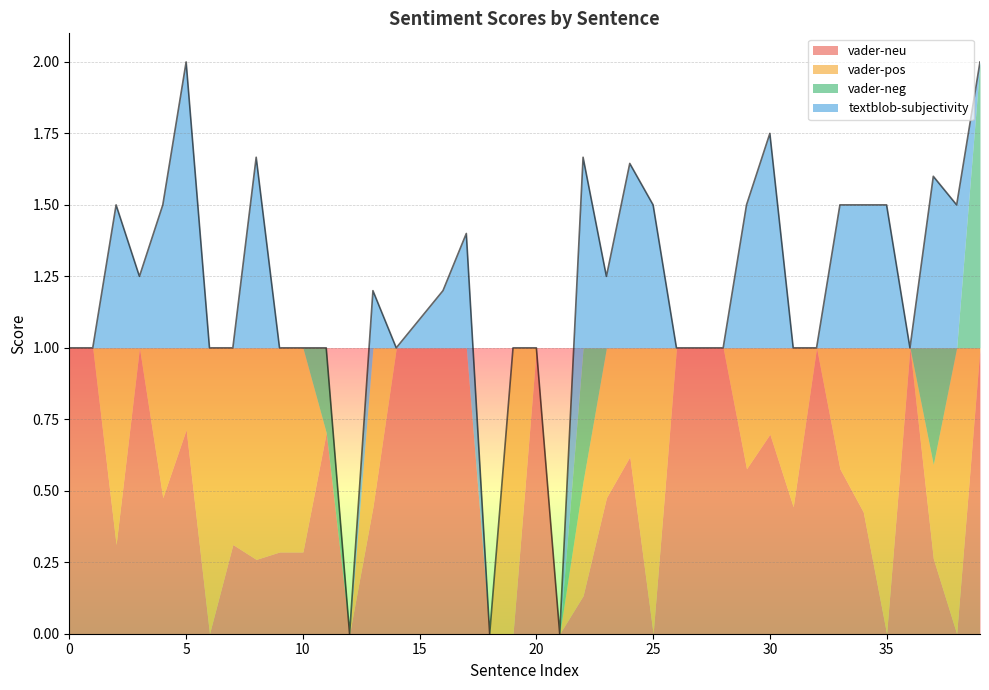

Reading right to left, list all the values displayed in this chart.

vader-neu: 39=1.0	38=0.0	37=0.3	36=1.0	35=0.0	34=0.4	33=0.6	32=1.0	31=0.4	30=0.7	29=0.6	28=1.0	27=1.0	26=1.0	25=0.0	24=0.6	23=0.5	22=0.1	21=0.0	20=1.0	19=0.0	18=0.0	17=1.0	16=1.0	15=1.0	14=1.0	13=0.4	12=0.0	11=0.7	10=0.3	9=0.3	8=0.3	7=0.3	6=0.0	5=0.7	4=0.5	3=1.0	2=0.3	1=1.0	0=1.0
vader-pos: 39=0.0	38=1.0	37=0.3	36=0.0	35=1.0	34=0.6	33=0.4	32=0.0	31=0.6	30=0.3	29=0.4	28=0.0	27=0.0	26=0.0	25=1.0	24=0.4	23=0.5	22=0.4	21=0.0	20=0.0	19=1.0	18=0.0	17=0.0	16=0.0	15=0.0	14=0.0	13=0.6	12=0.0	11=0.0	10=0.7	9=0.7	8=0.7	7=0.7	6=1.0	5=0.3	4=0.5	3=0.0	2=0.7	1=0.0	0=0.0
vader-neg: 39=1.0	38=0.0	37=0.4	36=0.0	35=0.0	34=0.0	33=0.0	32=0.0	31=0.0	30=0.0	29=0.0	28=0.0	27=0.0	26=0.0	25=0.0	24=0.0	23=0.0	22=0.5	21=0.0	20=0.0	19=0.0	18=0.0	17=0.0	16=0.0	15=0.0	14=0.0	13=0.0	12=0.0	11=0.3	10=0.0	9=0.0	8=0.0	7=0.0	6=0.0	5=0.0	4=0.0	3=0.0	2=0.0	1=0.0	0=0.0
textblob-subjectivity: 39=0.0	38=0.5	37=0.6	36=0.0	35=0.5	34=0.5	33=0.5	32=0.0	31=0.0	30=0.8	29=0.5	28=0.0	27=0.0	26=0.0	25=0.5	24=0.6	23=0.2	22=0.7	21=0.0	20=0.0	19=0.0	18=0.0	17=0.4	16=0.2	15=0.1	14=0.0	13=0.2	12=0.0	11=0.0	10=0.0	9=0.0	8=0.7	7=0.0	6=0.0	5=1.0	4=0.5	3=0.2	2=0.5	1=0.0	0=0.0